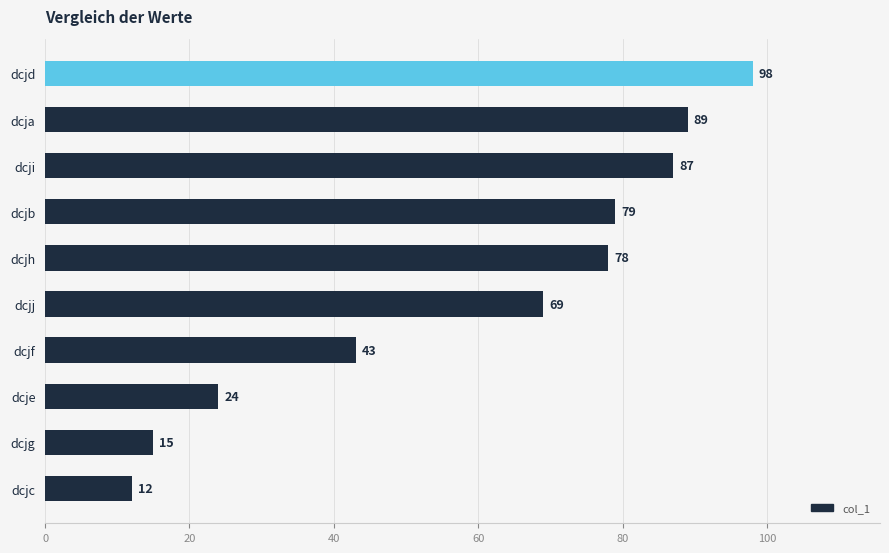

What is the change in value from dcjg to dcji?

+72